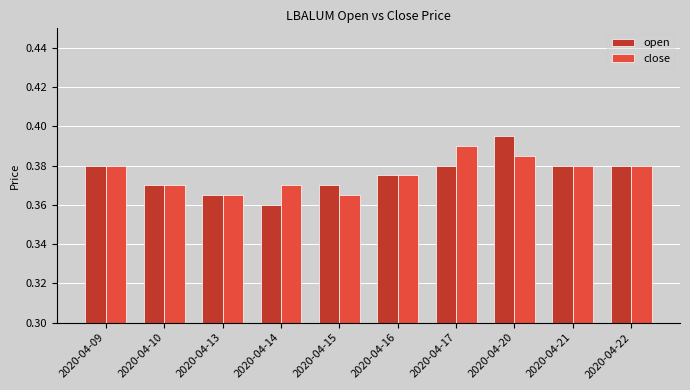

Which category has the highest value across all series?

2020-04-20